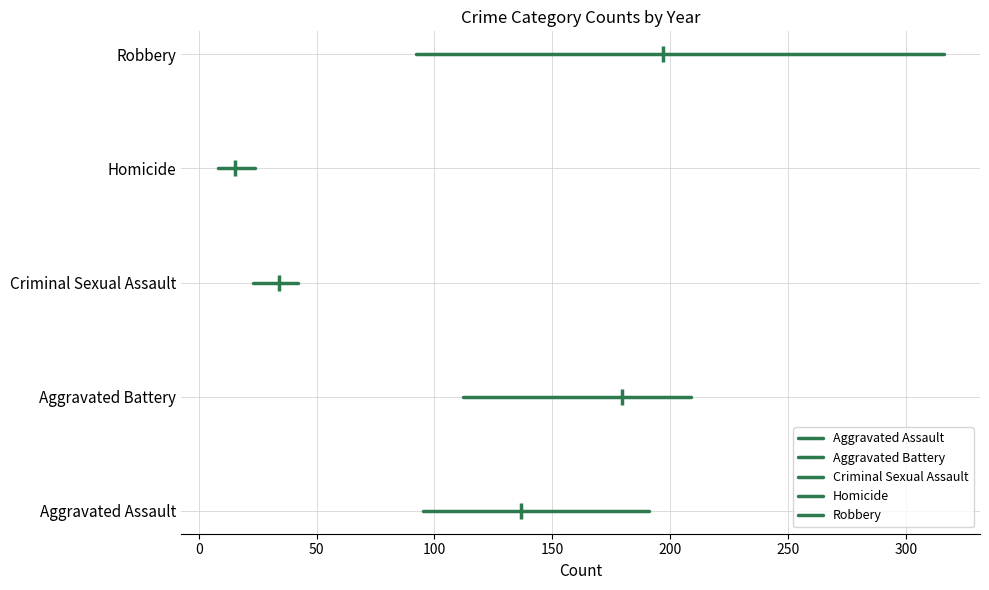

Count the number of data series in this chart.

5